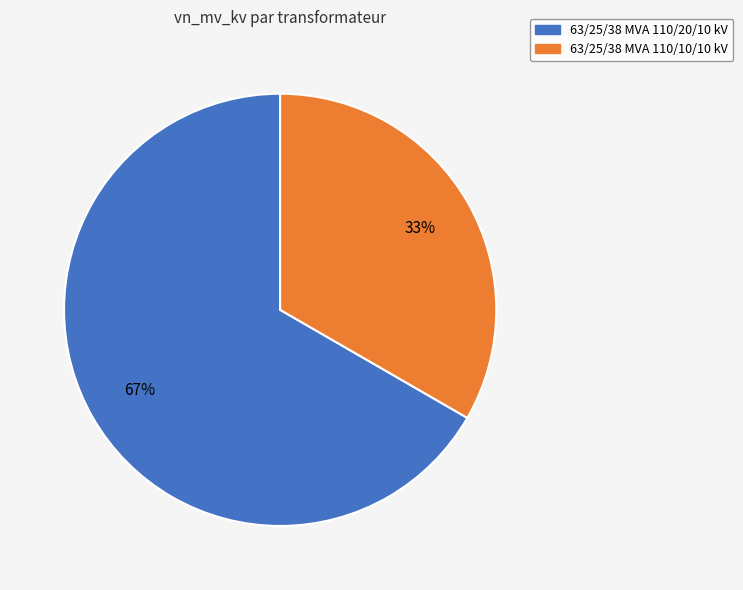

Approximately how many times larger is the value at 63/25/38 MVA 110/20/10 kV compared to 63/25/38 MVA 110/10/10 kV?

2.0